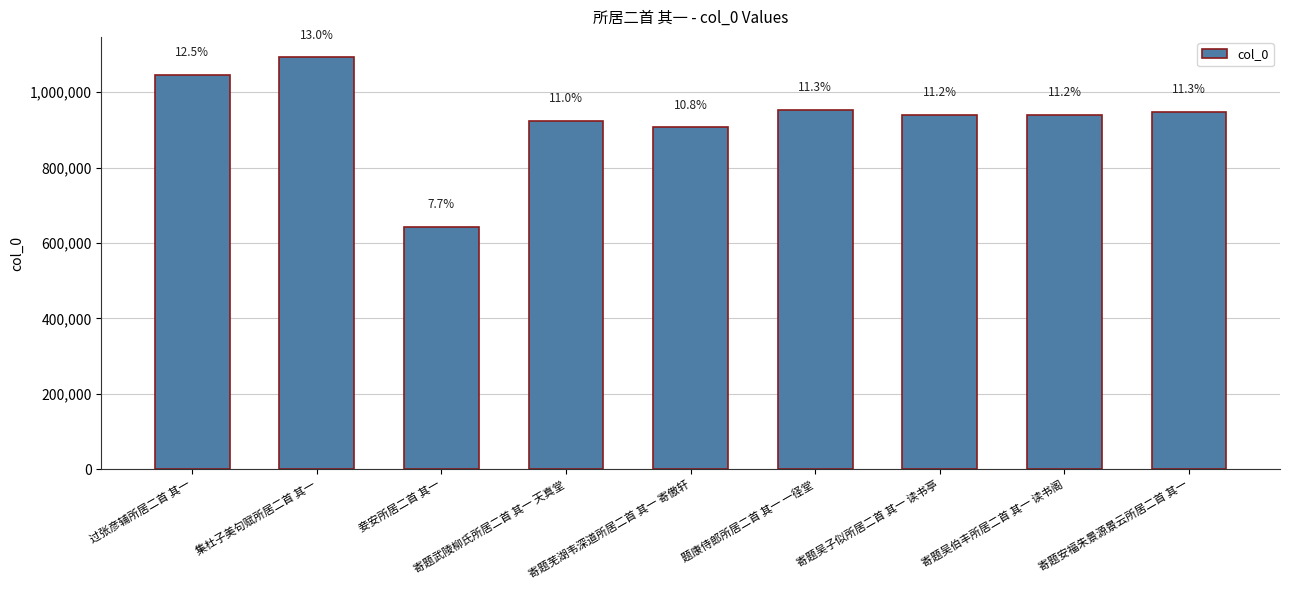

What is the ratio of the value at 寄题吴子似所居二首 其一 读书亭 to the value at 题康侍郎所居二首 其一 一径堂?

1.0